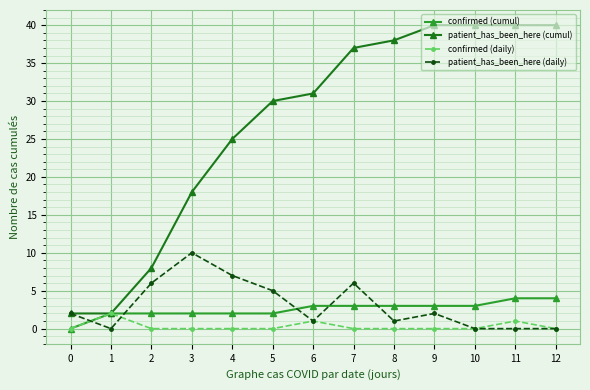

What are all the series names shown in the legend?

confirmed (cumul), patient_has_been_here (cumul), confirmed (daily), patient_has_been_here (daily)